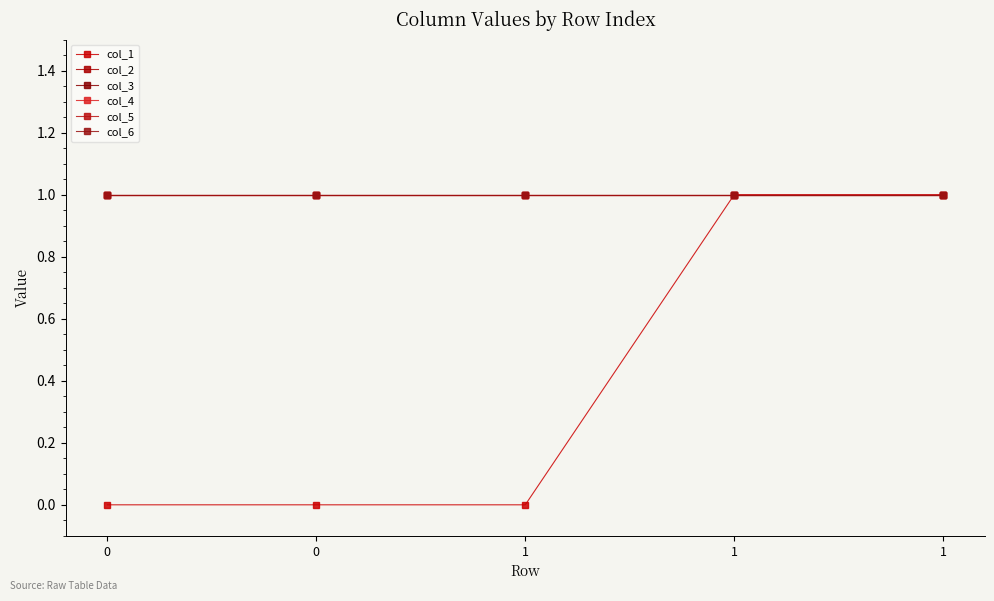

Is this an area chart (filled region under the line)?

No